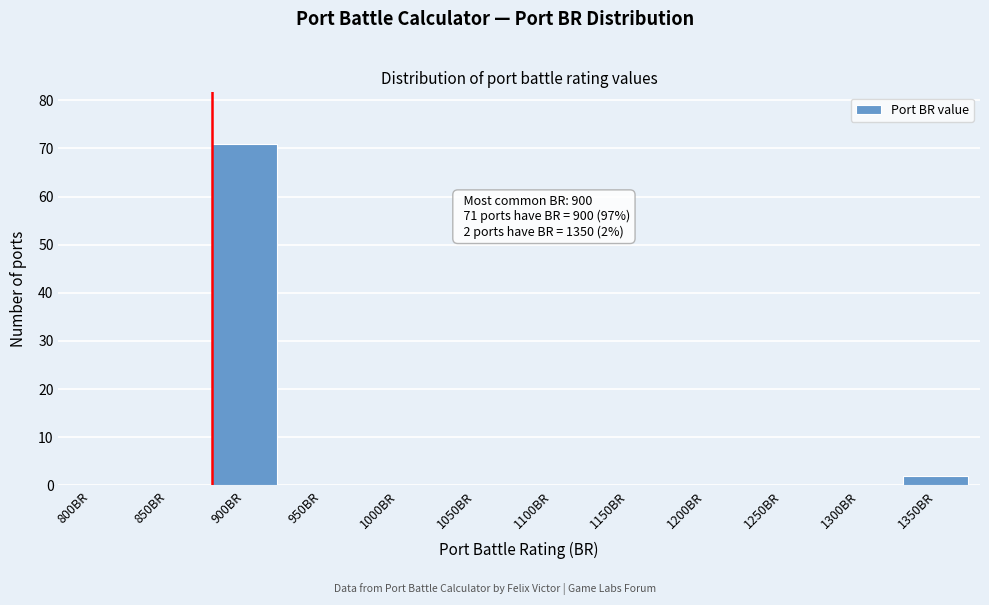

Reading left to right, extract all data points from this chart.

800BR=0	850BR=0	900BR=71	950BR=0	1000BR=0	1050BR=0	1100BR=0	1150BR=0	1200BR=0	1250BR=0	1300BR=0	1350BR=2